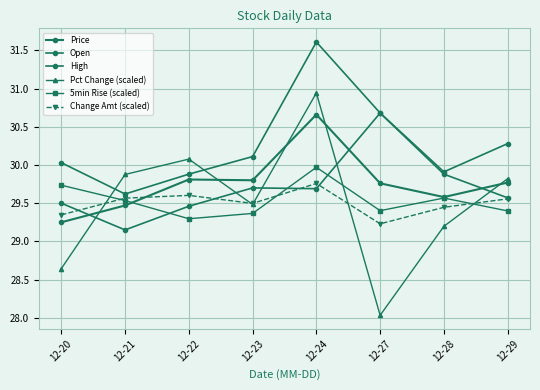

Does the chart display data point markers on the line(s)?

Yes